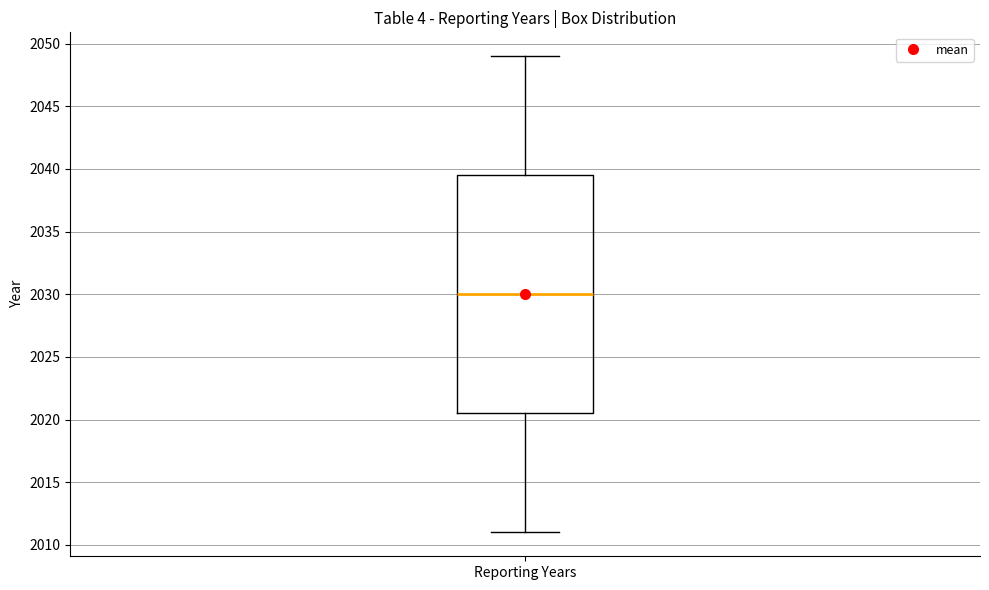

Where does the upper whisker of the box for Reporting Years end on the y-axis? The values are not printed on the chart, so give them approximately, as read against the axis.

2049.0